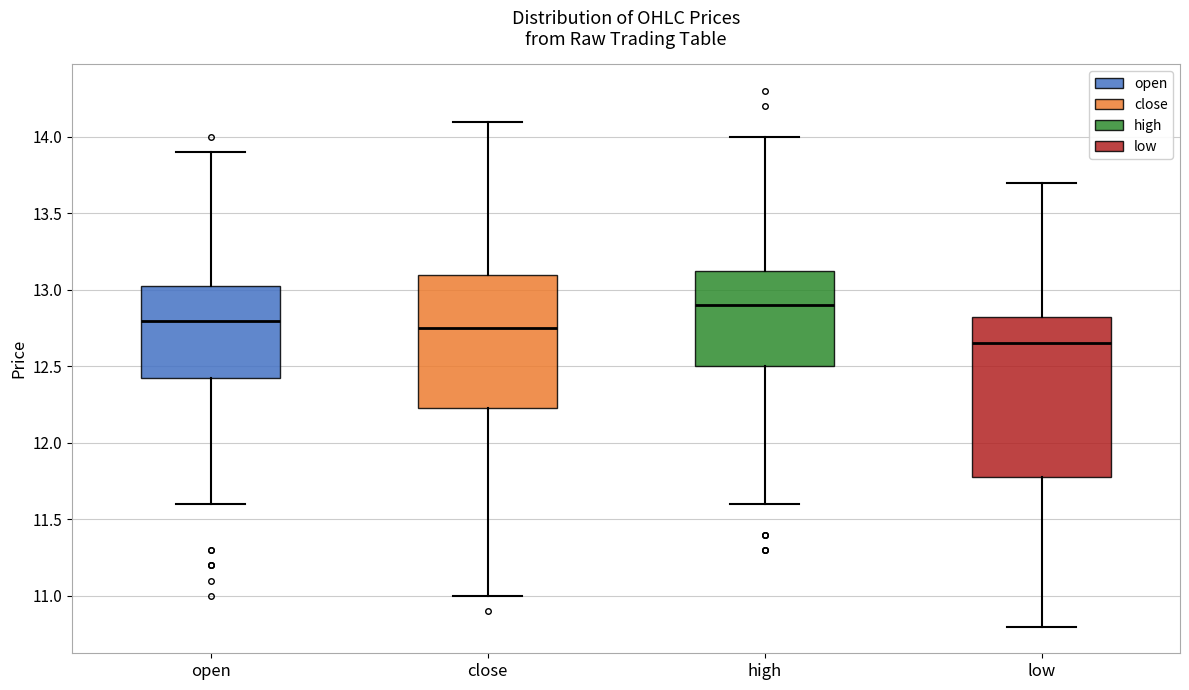

Comparing the boxes themselves (not the whiskers), which one is the tallest?

low